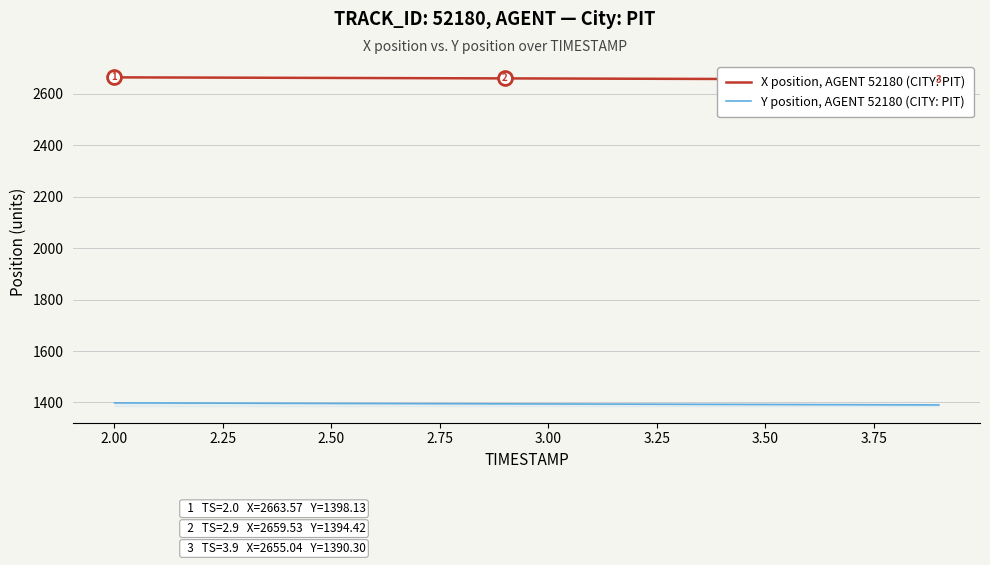

True or false: Y position, AGENT 52180 (CITY: PIT) and X position, AGENT 52180 (CITY: PIT) cross at least once.

False